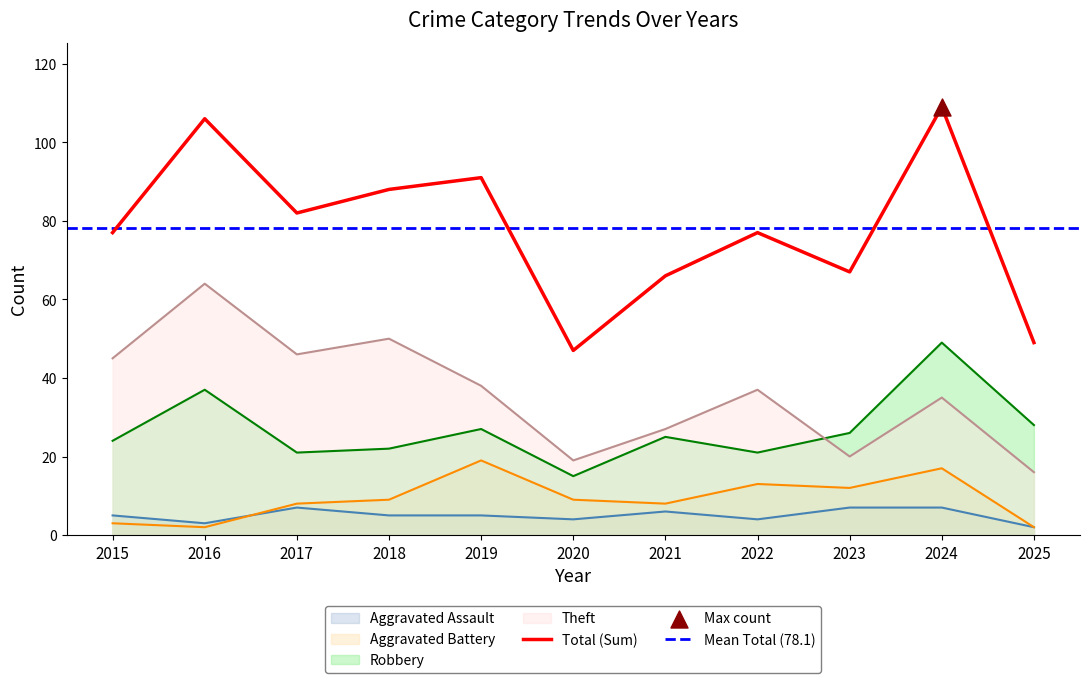

Which series reaches the maximum Y coordinate?

Total